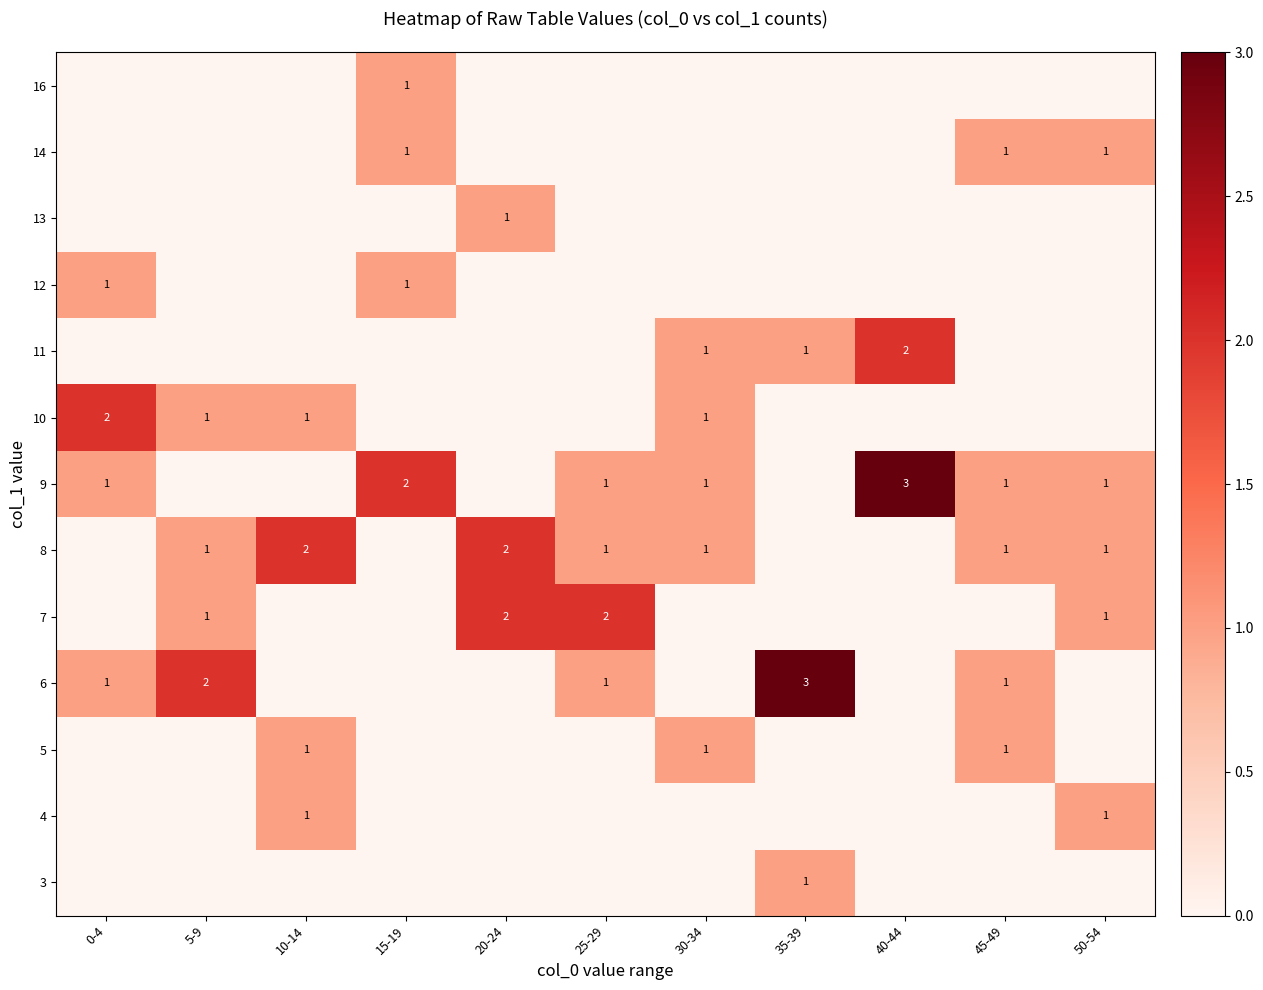

Is it true that 4 equals 2 at 50-54?

False